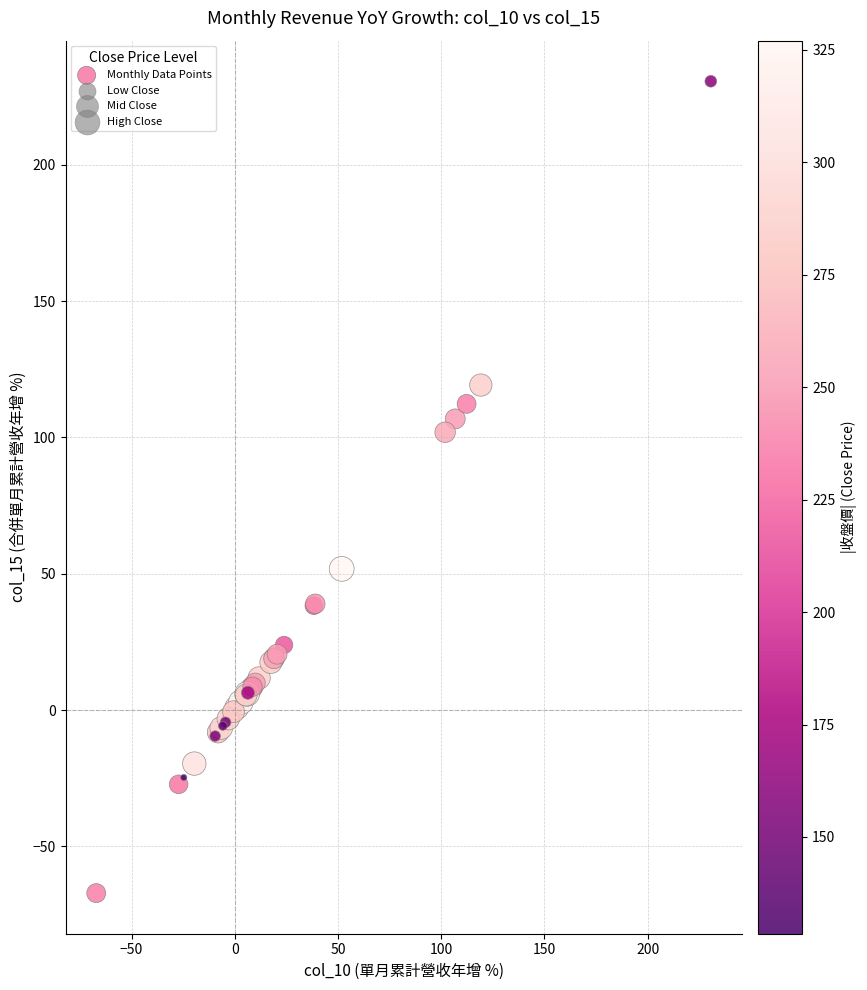

What Y value in the scatter plot is closest to 81?

101.9